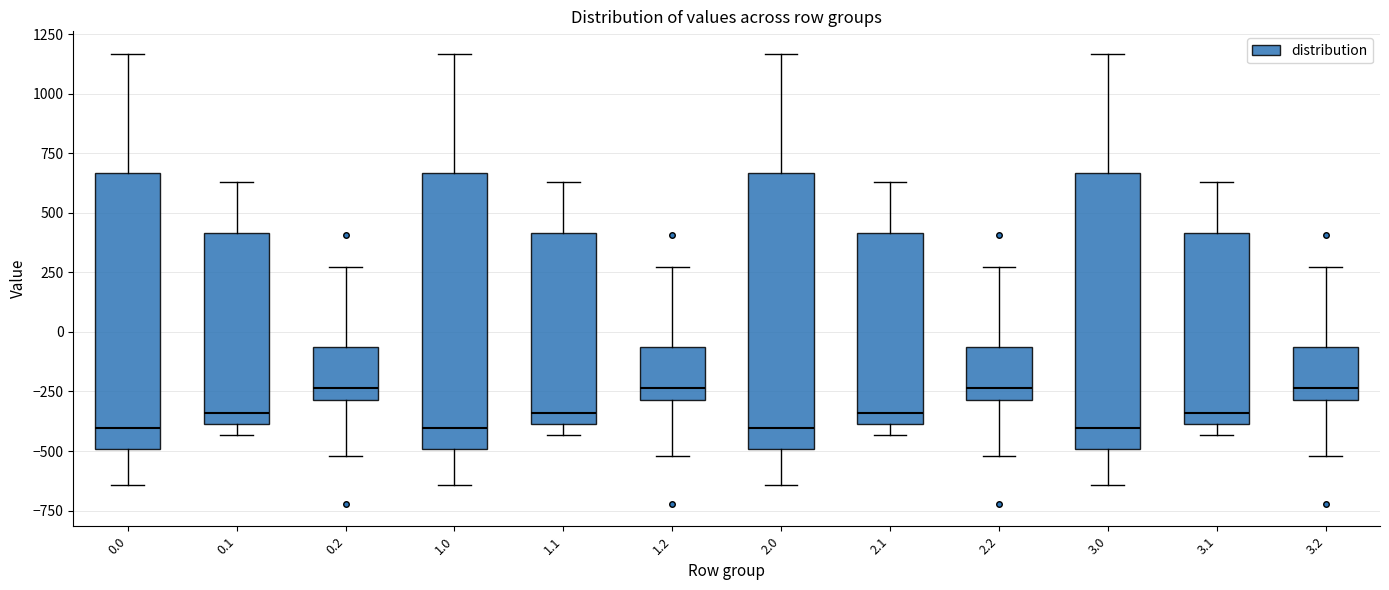

Reading left to right, transcribe this box plot: for each box, give where its median line is, the range the box spans, and where its two whiskers end, as read against the y-axis. The values are not printed on the chart, so give them approximately, as read against the axis.

0.0: median -400, box -500 to 650, whiskers -650 to 1150
0.1: median -350, box -400 to 400, whiskers -450 to 650
0.2: median -250, box -300 to -50, whiskers -500 to 250
1.0: median -400, box -500 to 650, whiskers -650 to 1150
1.1: median -350, box -400 to 400, whiskers -450 to 650
1.2: median -250, box -300 to -50, whiskers -500 to 250
2.0: median -400, box -500 to 650, whiskers -650 to 1150
2.1: median -350, box -400 to 400, whiskers -450 to 650
2.2: median -250, box -300 to -50, whiskers -500 to 250
3.0: median -400, box -500 to 650, whiskers -650 to 1150
3.1: median -350, box -400 to 400, whiskers -450 to 650
3.2: median -250, box -300 to -50, whiskers -500 to 250